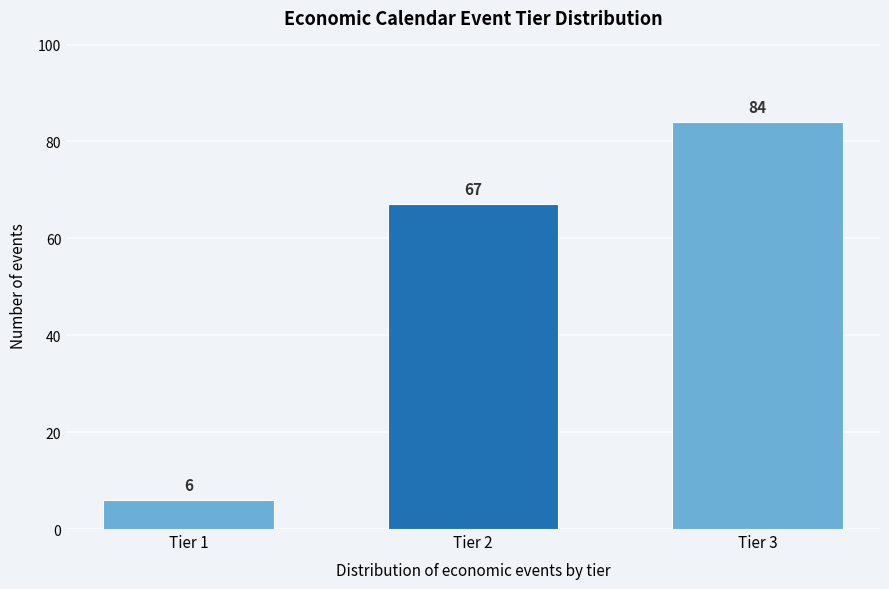

Reading left to right, what are all the values shown in this chart?

Tier 1=6	Tier 2=67	Tier 3=84